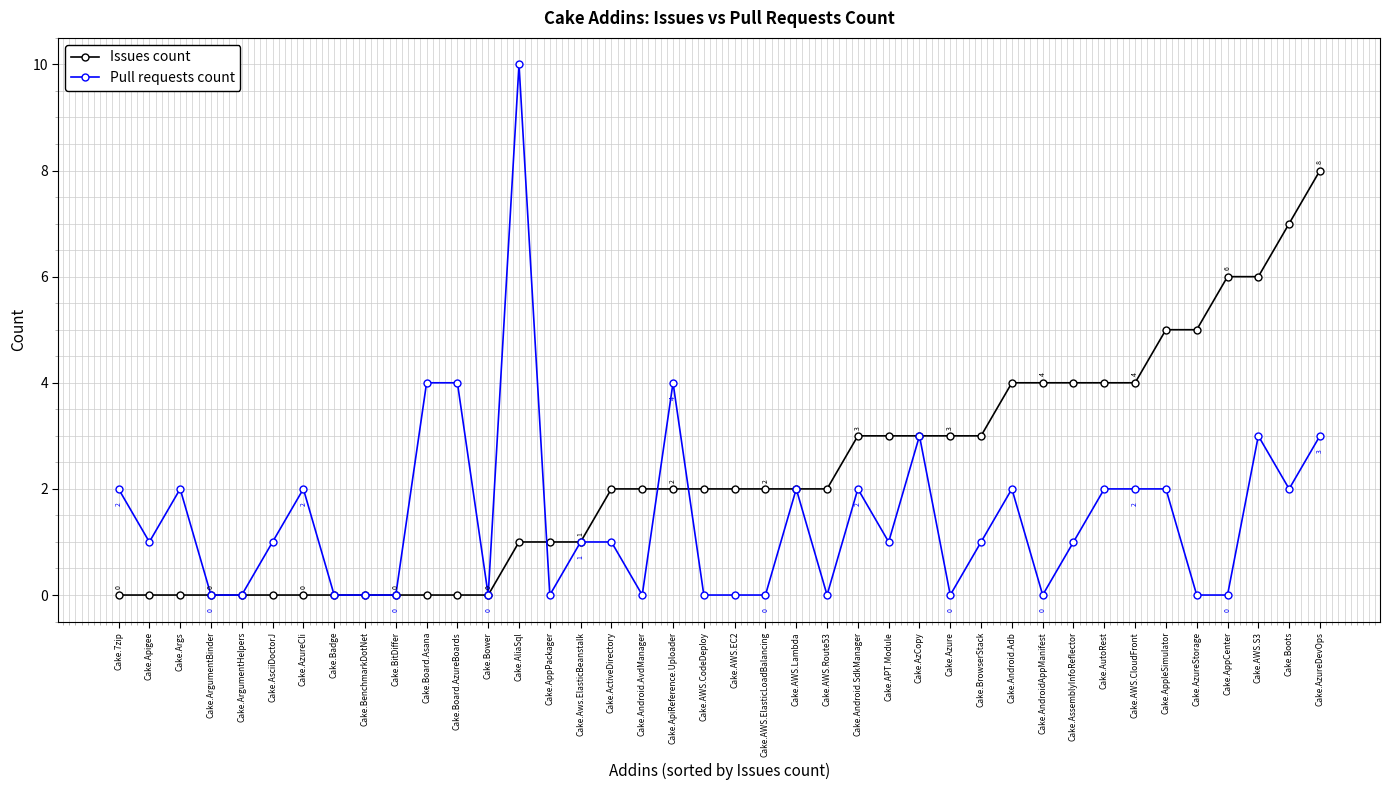

How many series are shown in this chart?

2